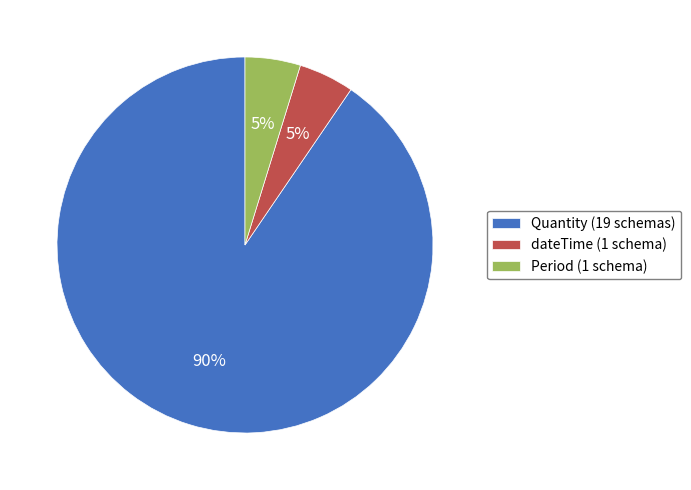

To the nearest percent, what is the combined percentage of Quantity and dateTime?

95%